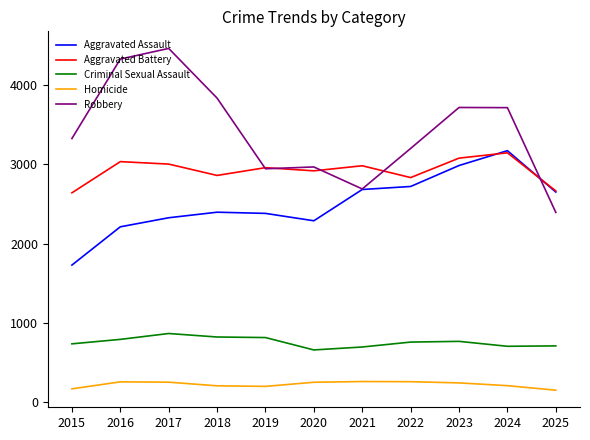

What is the sum of all Criminal Sexual Assault values?

8359